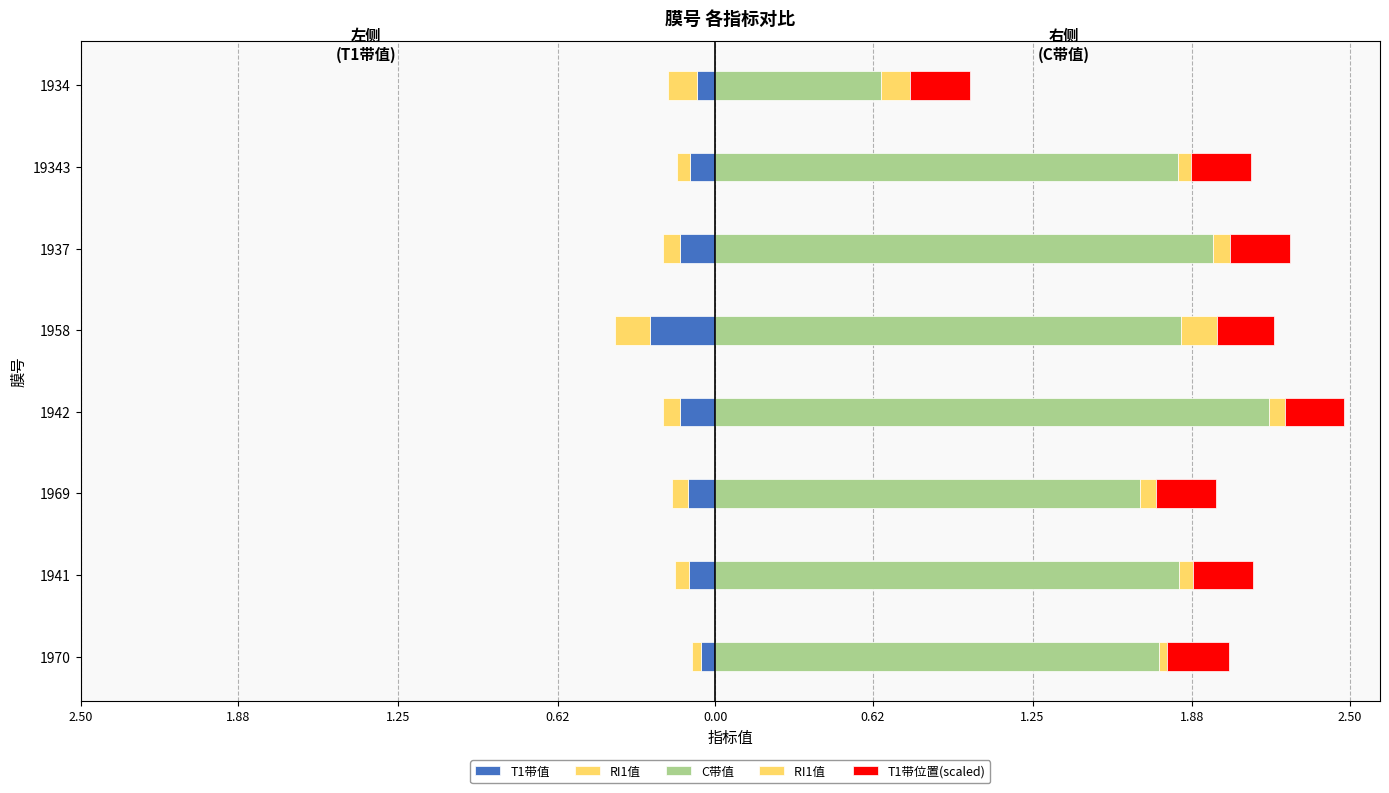

The T1带位置(scaled) series shows 0.1 at 19343. True or false?

False